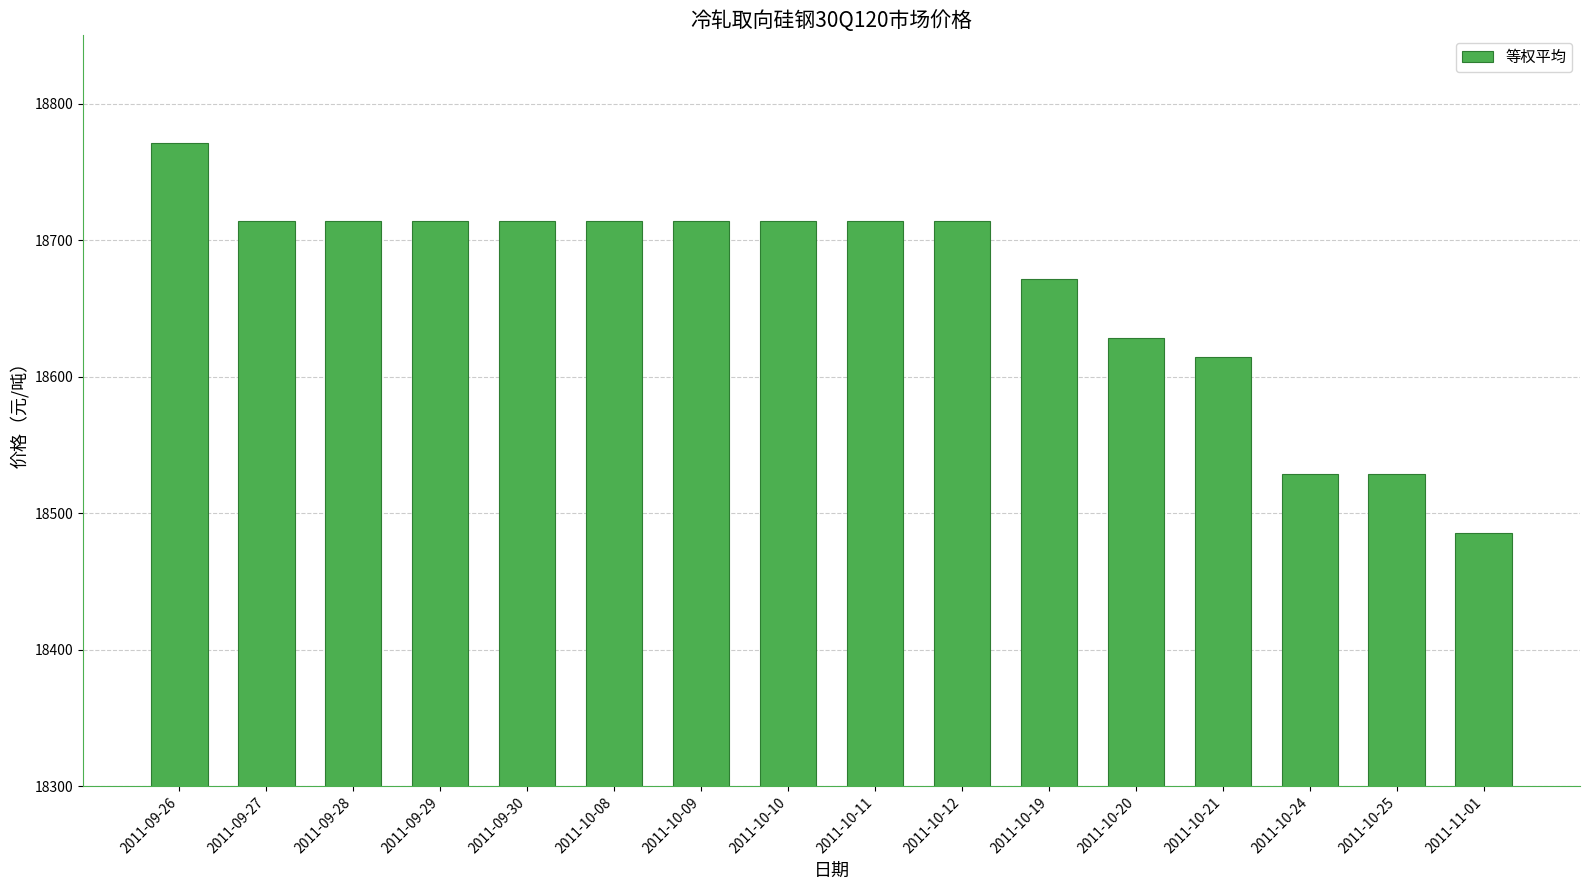

Where is the data nearest to the value 18628?

2011-10-20